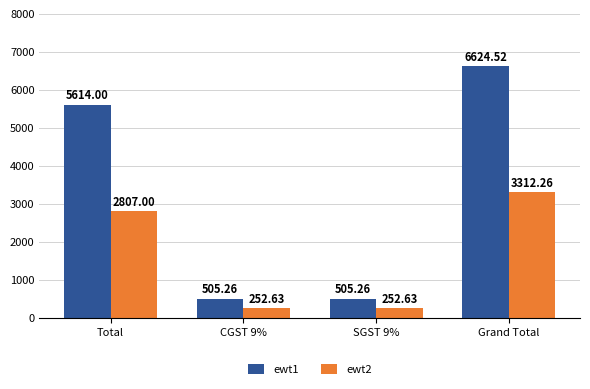

Which series changed the most between Total and Grand Total?

ewt1